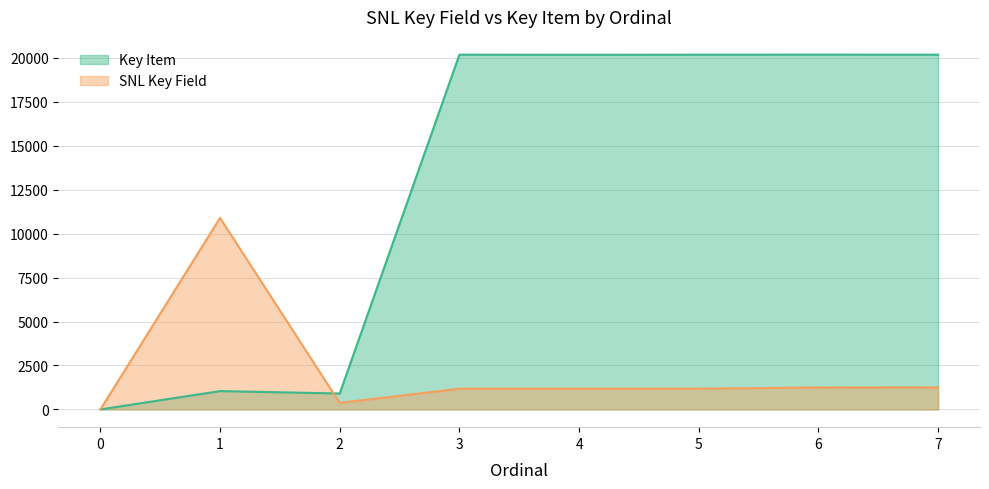

How many lines are shown in the chart?

2